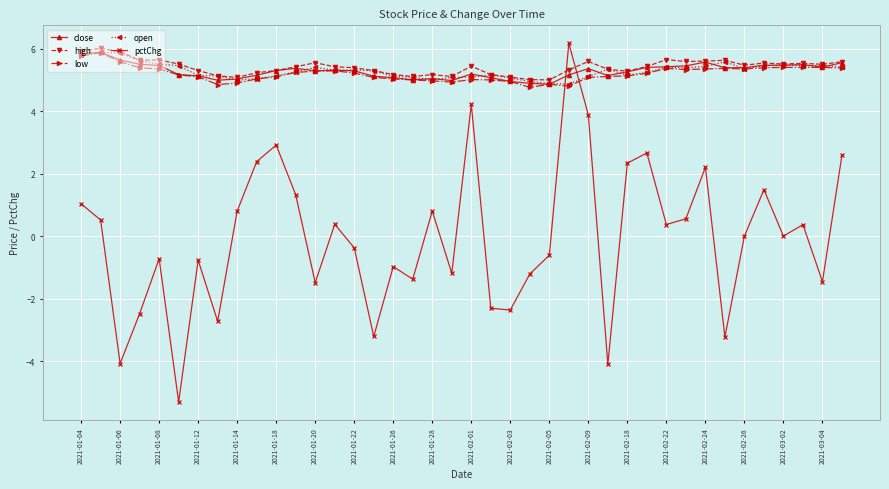

What are all the series names shown in the legend?

close, high, low, open, pctChg